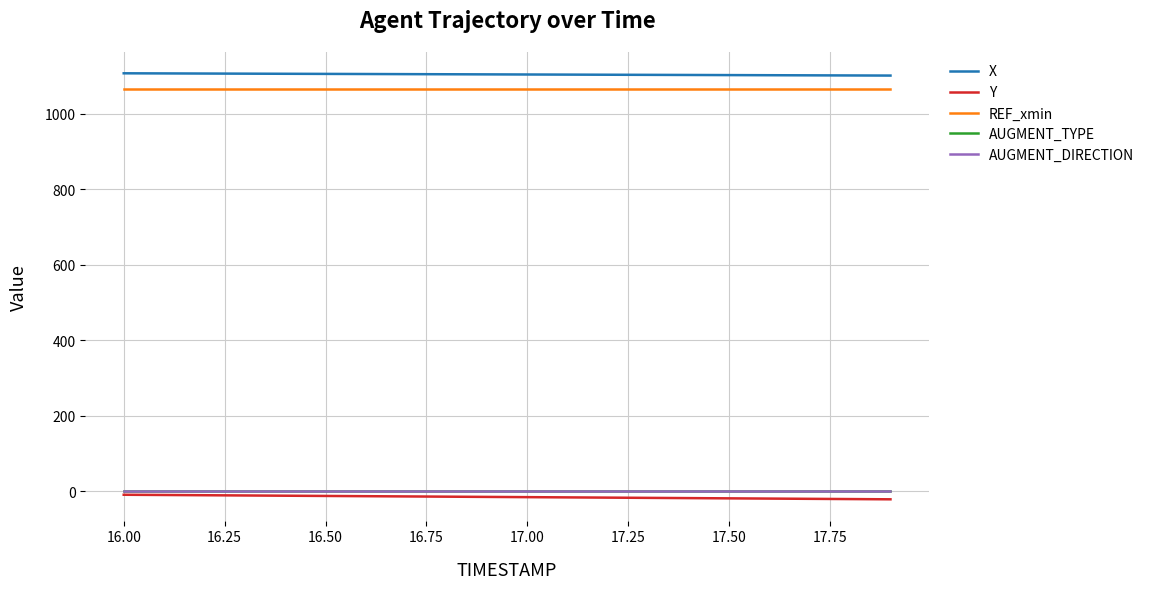

True or false: Y and REF_xmin cross at least once.

False